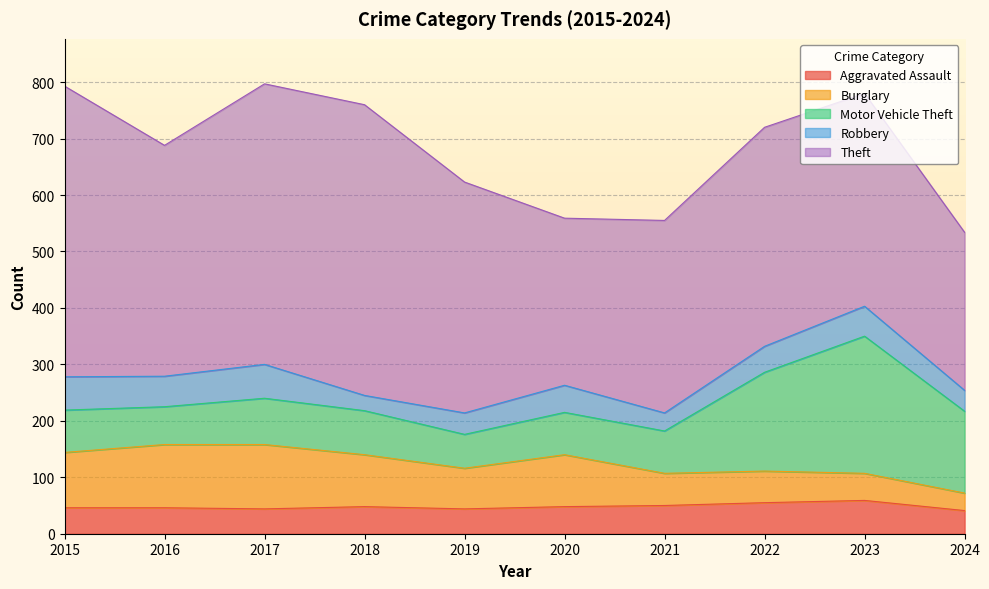

Count the number of data series in this chart.

5